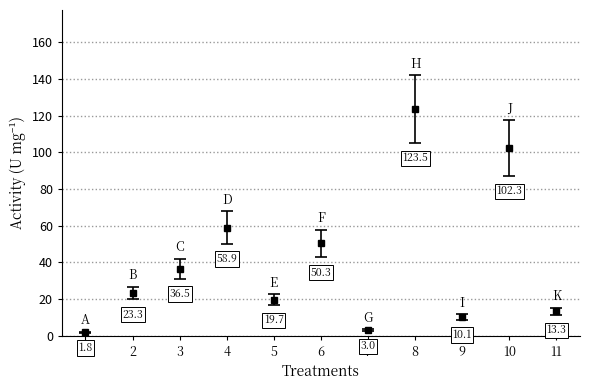

Which category has the highest value across all series?

8